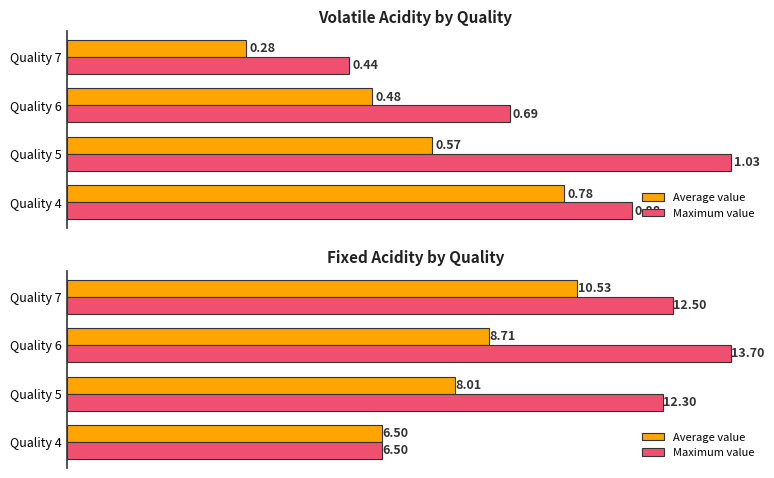

The value of Maximum value at Quality 6 is 20.2. True or false?

False